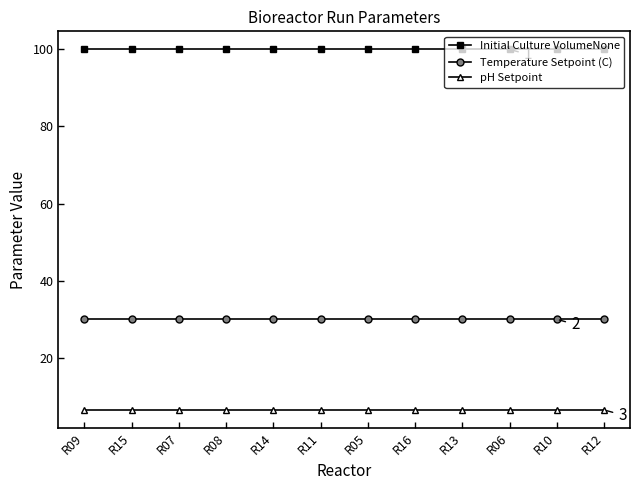

True or false: Initial Culture VolumeNone and pH Setpoint intersect in this chart.

False